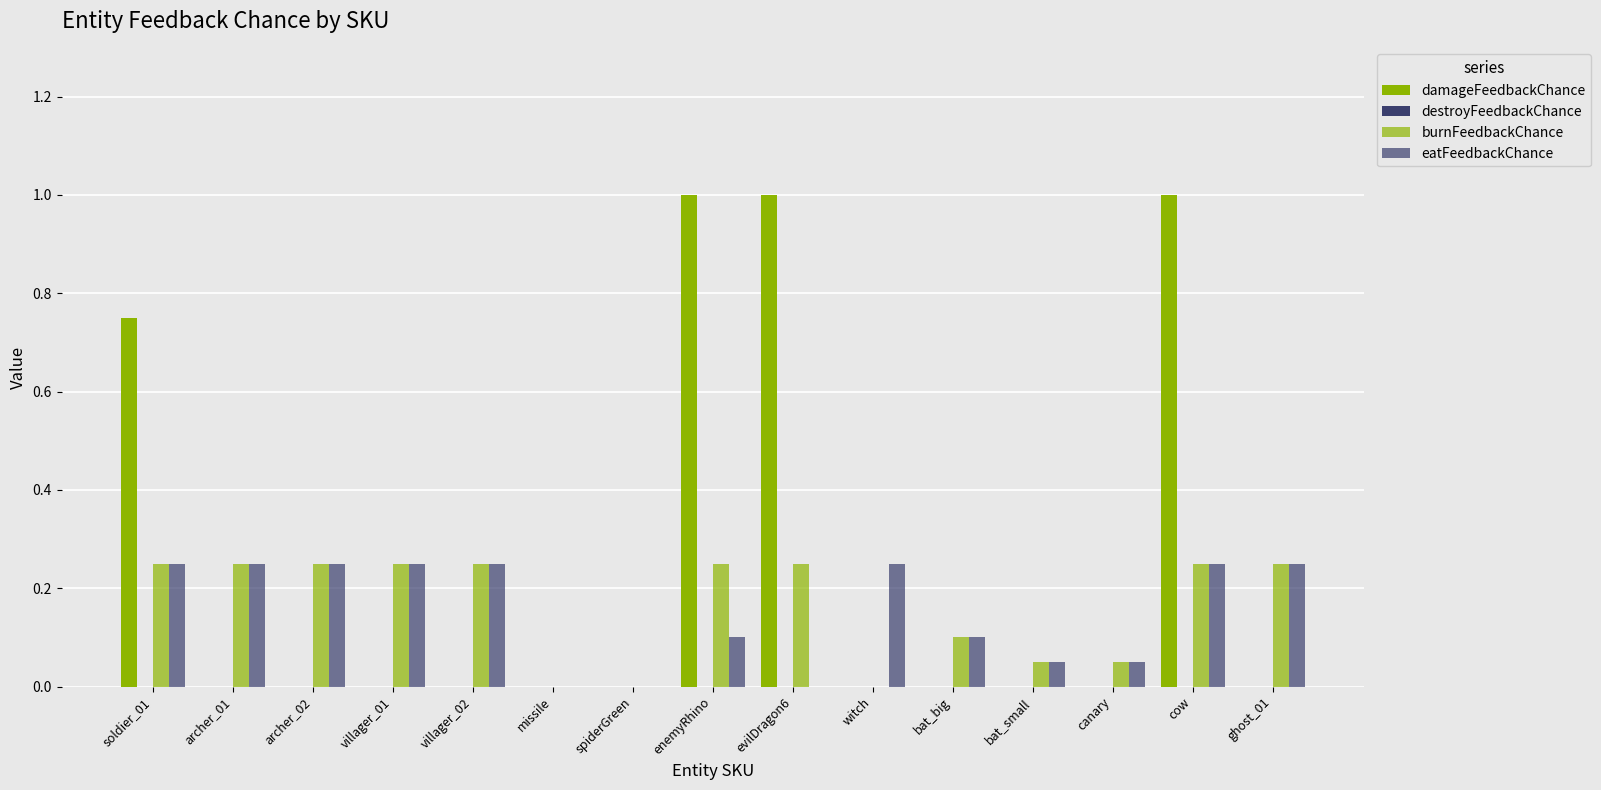

Rank the series by their maximum value, from lowest to highest.

destroyFeedbackChance, burnFeedbackChance, eatFeedbackChance, damageFeedbackChance